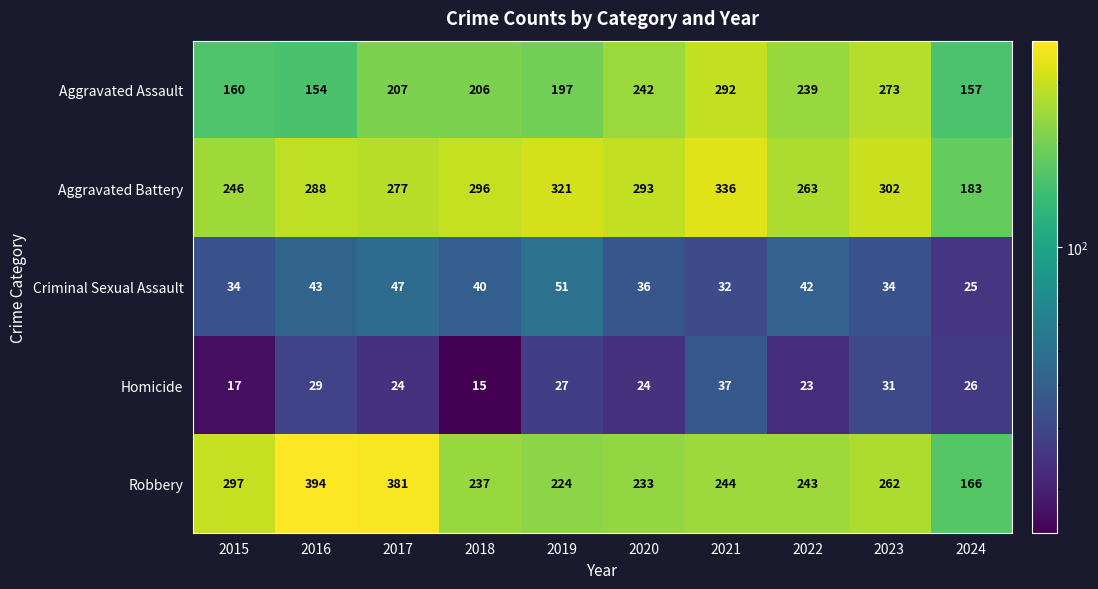

What is the difference between the second highest and minimum values in the Robbery series?

215